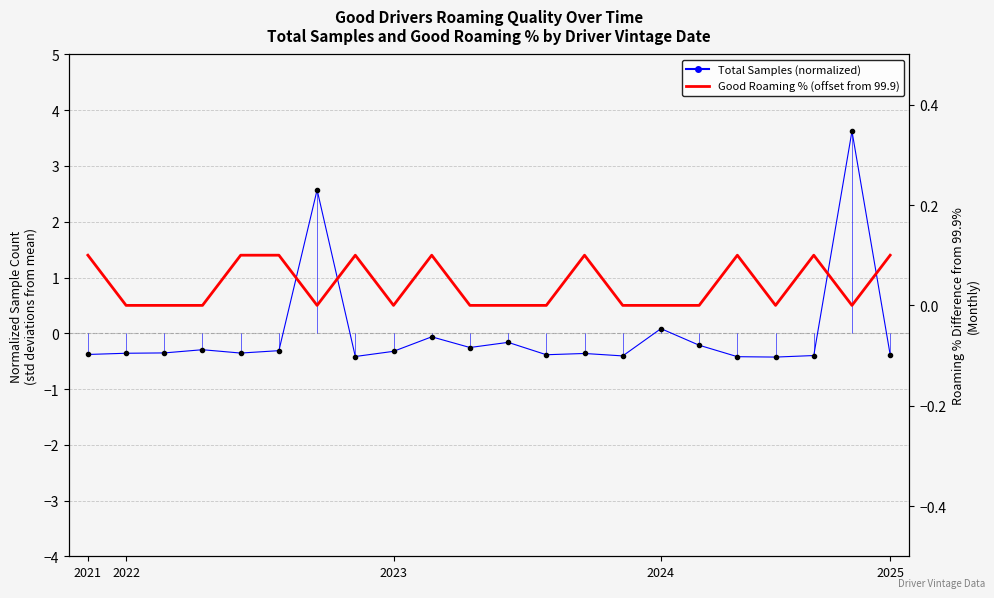

How many categories are shown in the chart?

22